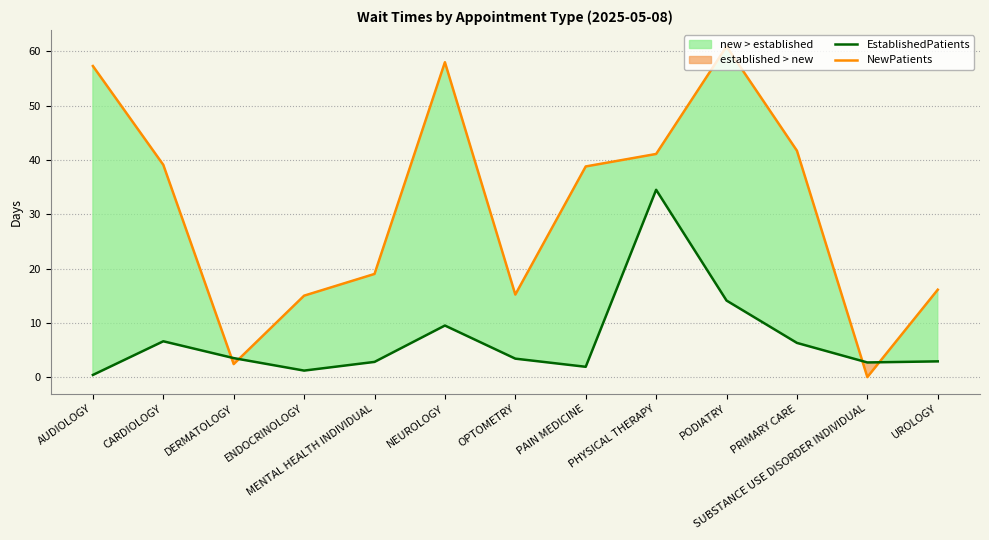

Reading left to right, list all the values displayed in this chart.

NewPatients: AUDIOLOGY=57.3	CARDIOLOGY=39.1	DERMATOLOGY=2.4	ENDOCRINOLOGY=15.0	MENTAL HEALTH INDIVIDUAL=19.0	NEUROLOGY=58.0	OPTOMETRY=15.2	PAIN MEDICINE=38.8	PHYSICAL THERAPY=41.1	PODIATRY=60.9	PRIMARY CARE=41.7	SUBSTANCE USE DISORDER INDIVIDUAL=0.0	UROLOGY=16.1
EstablishedPatients: AUDIOLOGY=0.4	CARDIOLOGY=6.6	DERMATOLOGY=3.5	ENDOCRINOLOGY=1.2	MENTAL HEALTH INDIVIDUAL=2.8	NEUROLOGY=9.5	OPTOMETRY=3.4	PAIN MEDICINE=1.9	PHYSICAL THERAPY=34.5	PODIATRY=14.1	PRIMARY CARE=6.3	SUBSTANCE USE DISORDER INDIVIDUAL=2.7	UROLOGY=2.9